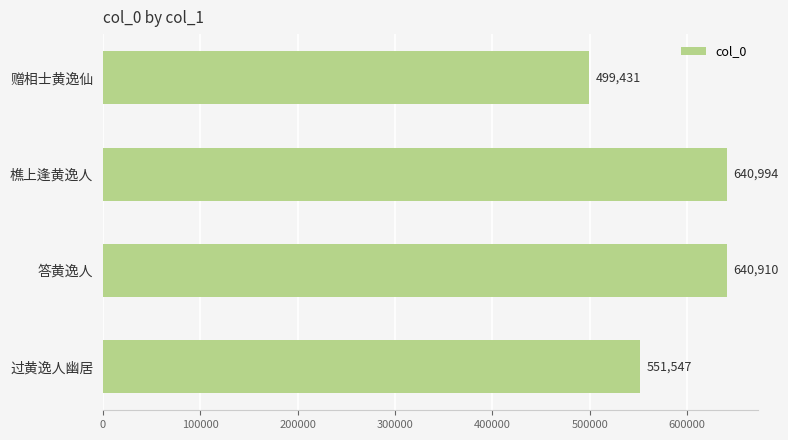

Reading top to bottom, transcribe all the data shown in this chart.

499431	640994	640910	551547